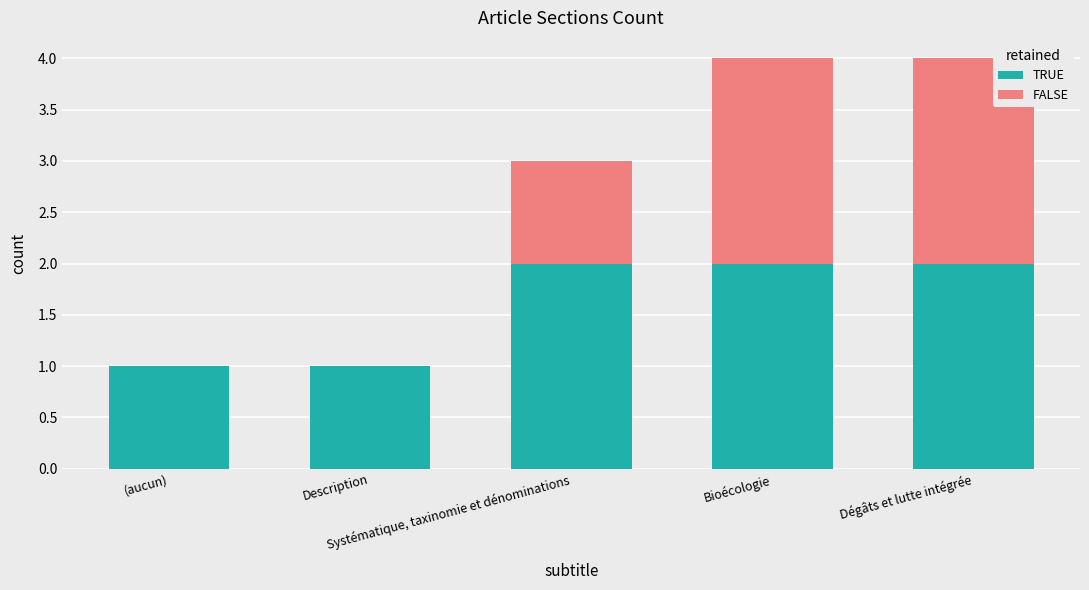

What is the sum of all TRUE values?

8